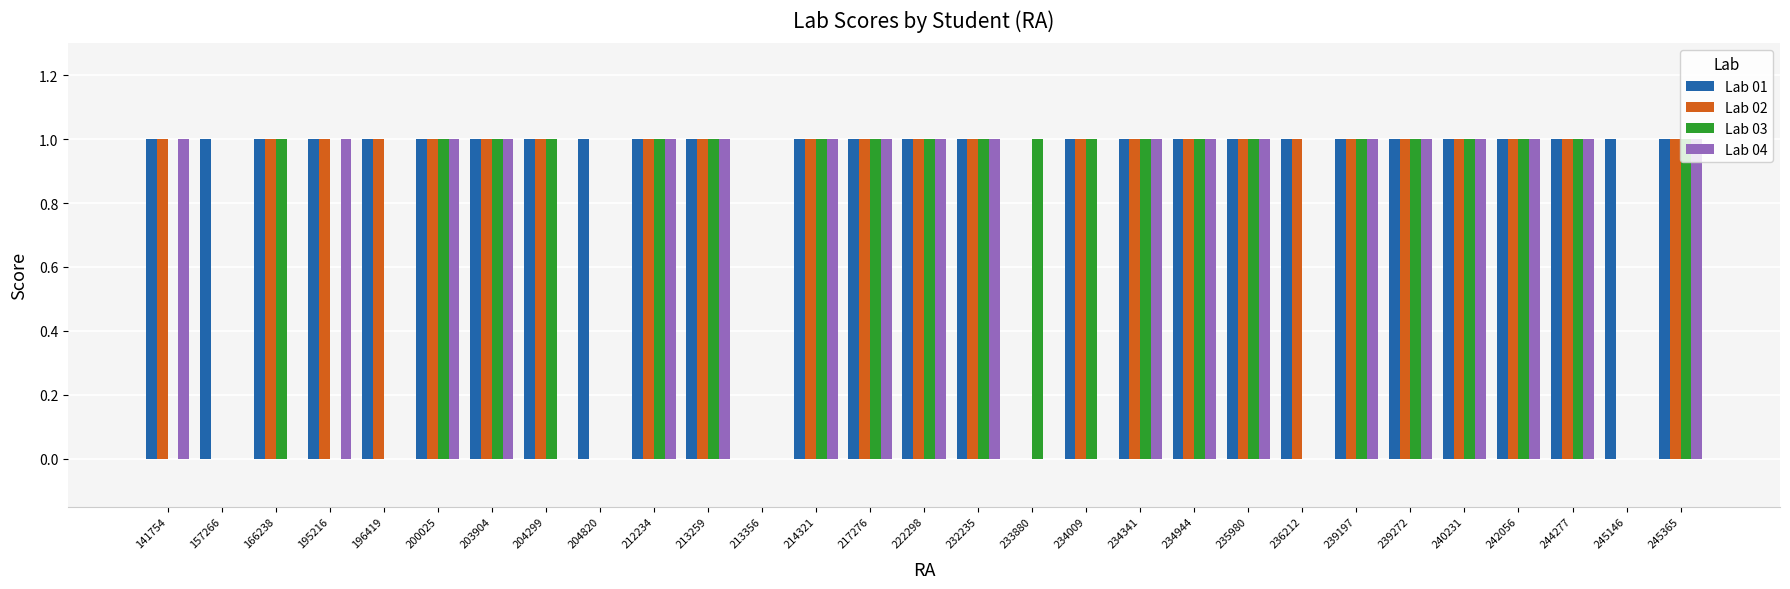

Reading left to right, transcribe all the data shown in this chart.

Lab 01: 1	1	1	1	1	1	1	1	1	1	1	0	1	1	1	1	0	1	1	1	1	1	1	1	1	1	1	1	1
Lab 02: 1	0	1	1	1	1	1	1	0	1	1	0	1	1	1	1	0	1	1	1	1	1	1	1	1	1	1	0	1
Lab 03: 0	0	1	0	0	1	1	1	0	1	1	0	1	1	1	1	1	1	1	1	1	0	1	1	1	1	1	0	1
Lab 04: 1	0	0	1	0	1	1	0	0	1	1	0	1	1	1	1	0	0	1	1	1	0	1	1	1	1	1	0	1